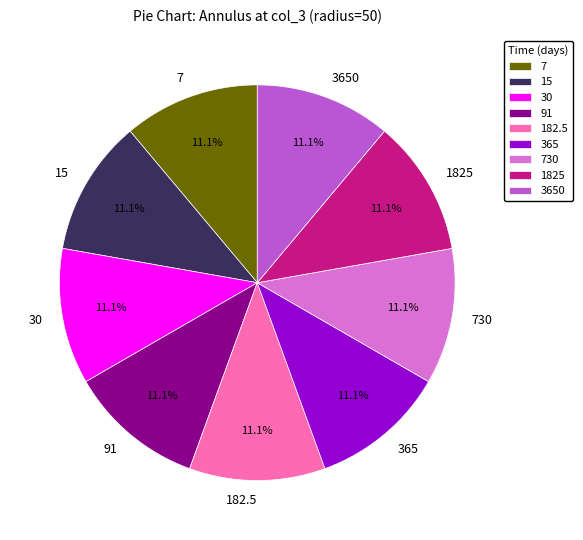

What is the total percentage of 182.5 and 1825?

22.2%